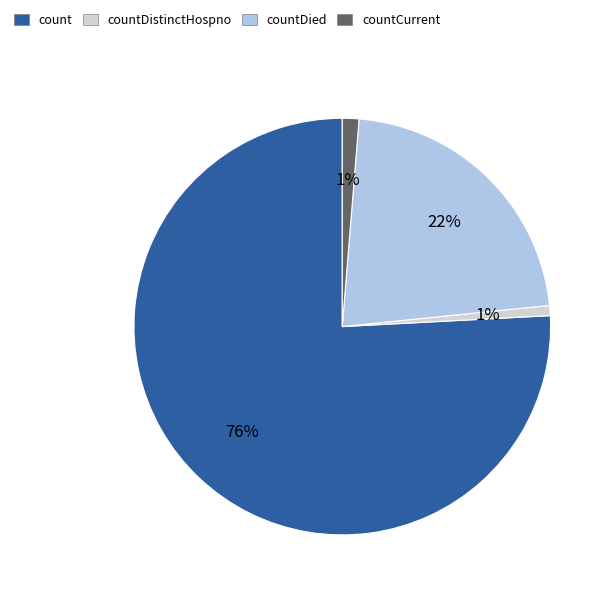

Do countCurrent and countDistinctHospno together represent more than half of the pie?

No